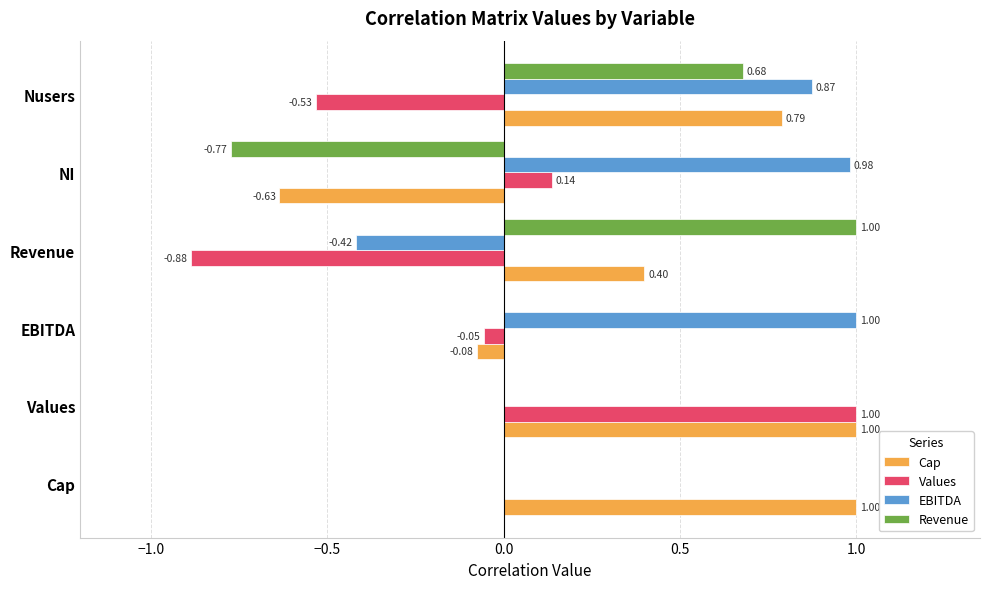

How many data points does each series have?

6